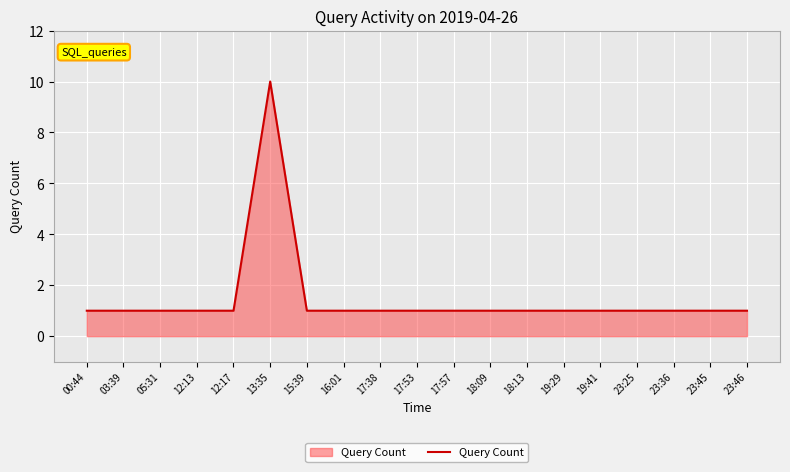

What position from the left is 00:44?

1